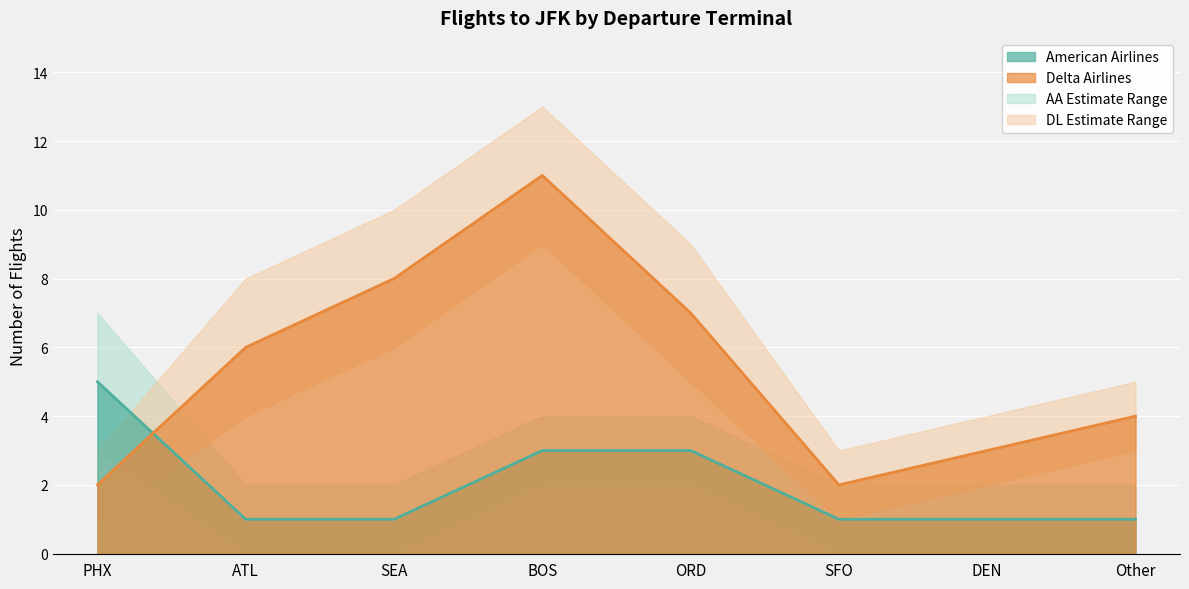

True or false: AA_lower has a value of 0 at DEN.

True